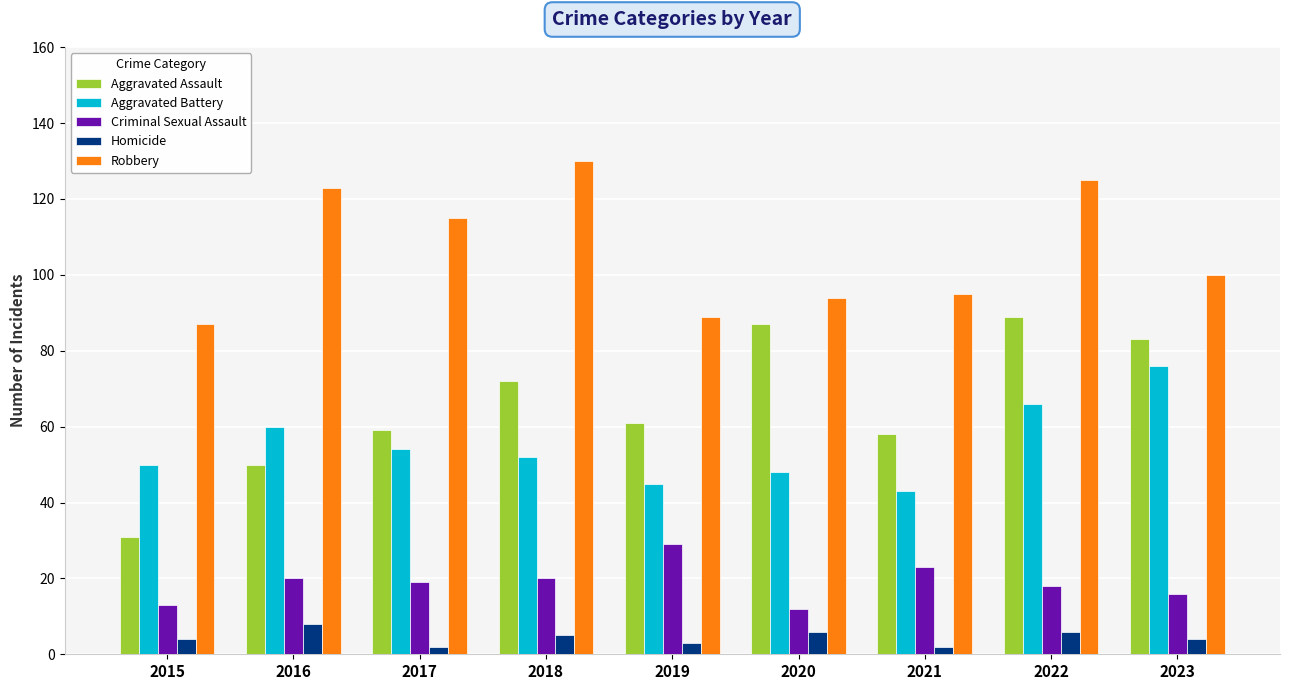

At which label does Aggravated Battery first exceed 52?

2016